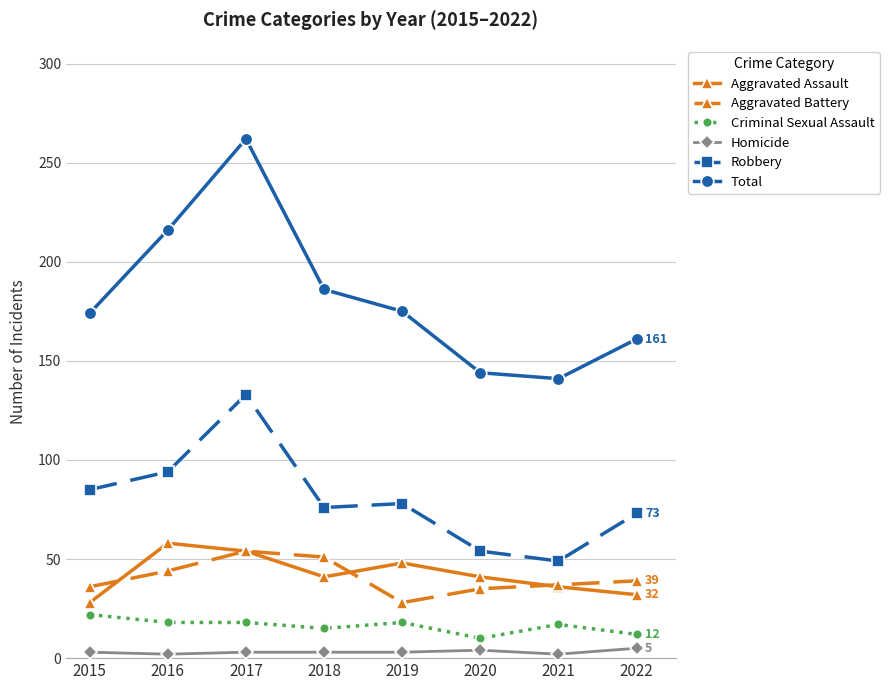

How many distinct data groups are displayed?

6